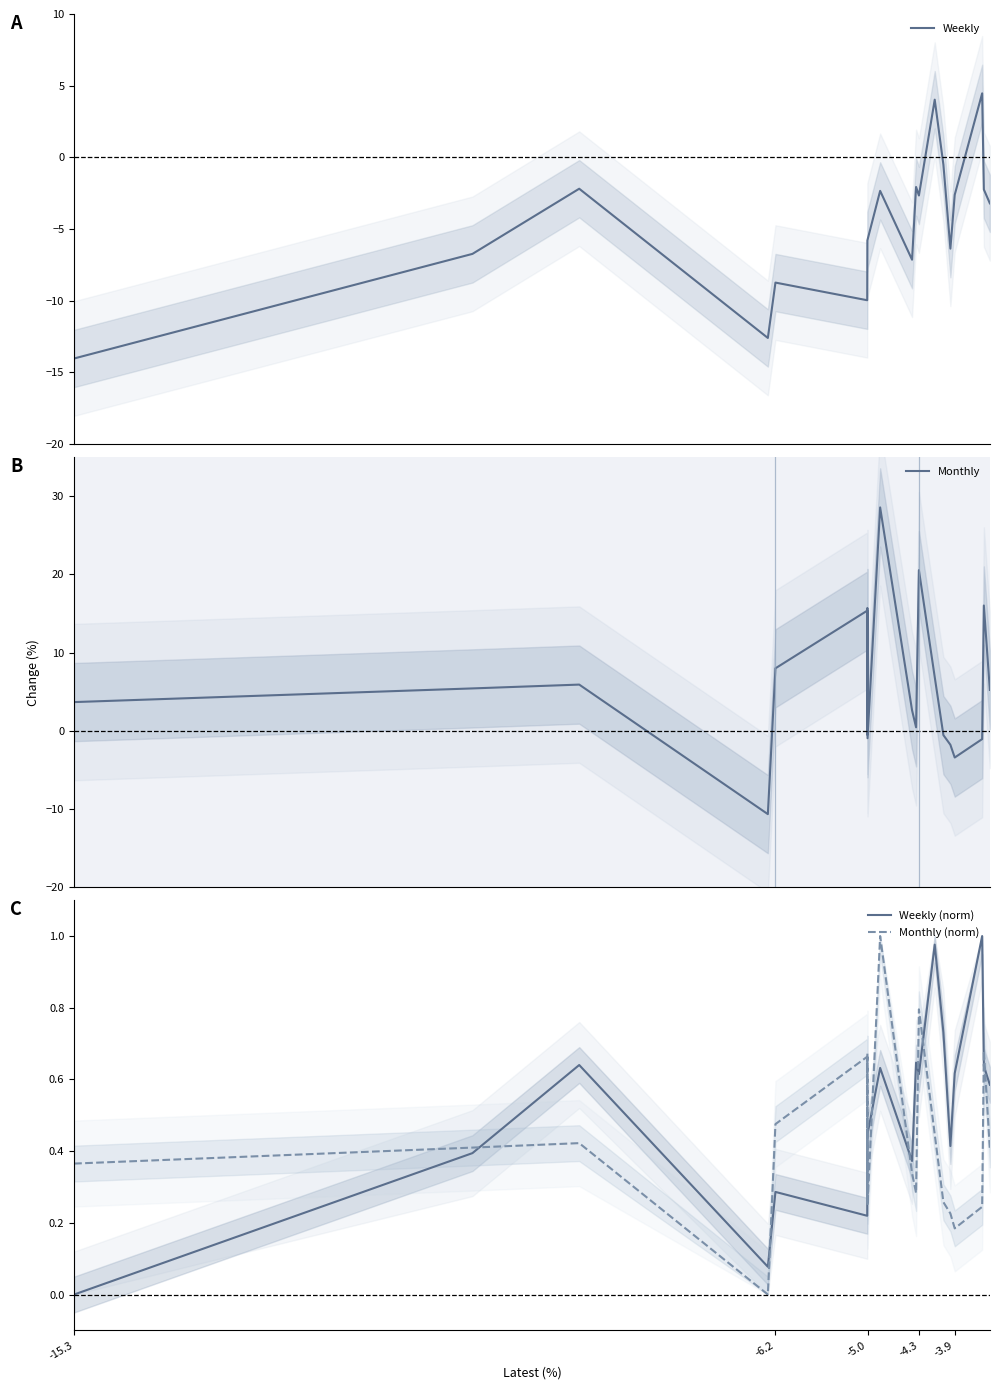

How many intersections are there between Weekly (norm) and Monthly (norm)?

11